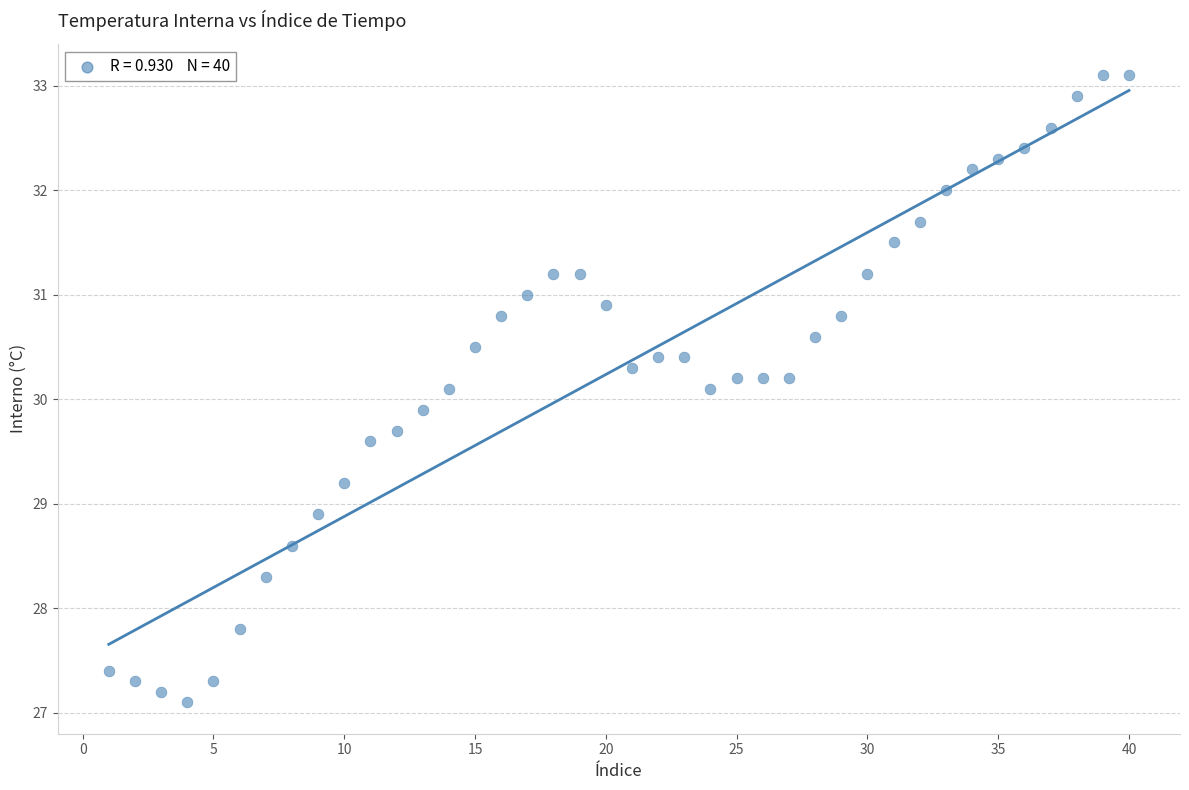

What is the range of X values (max minus min)?

39.0